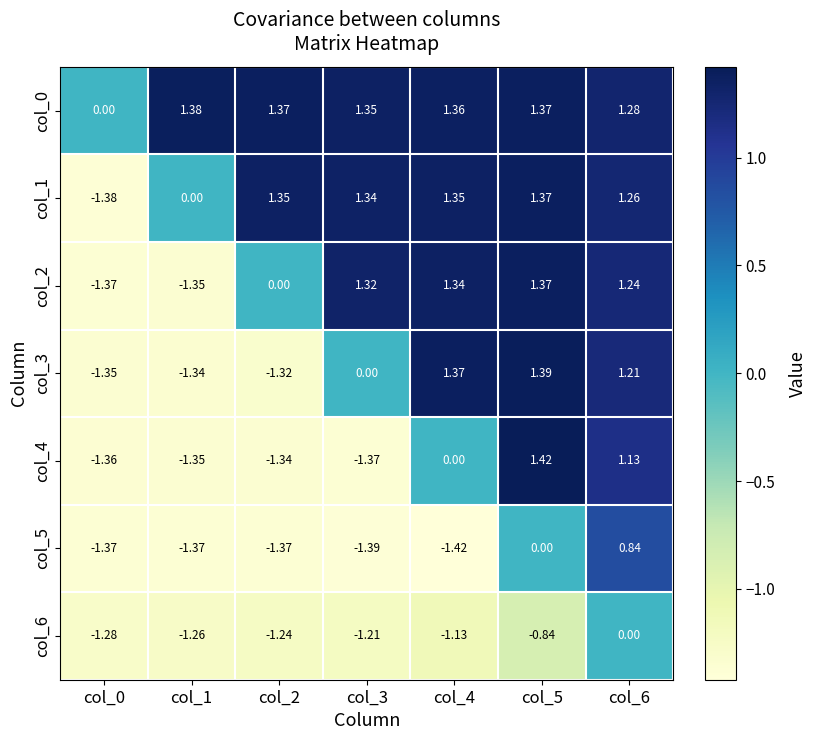

Is the value of col_2 at col_3 greater than the value of col_1 at col_4?

No